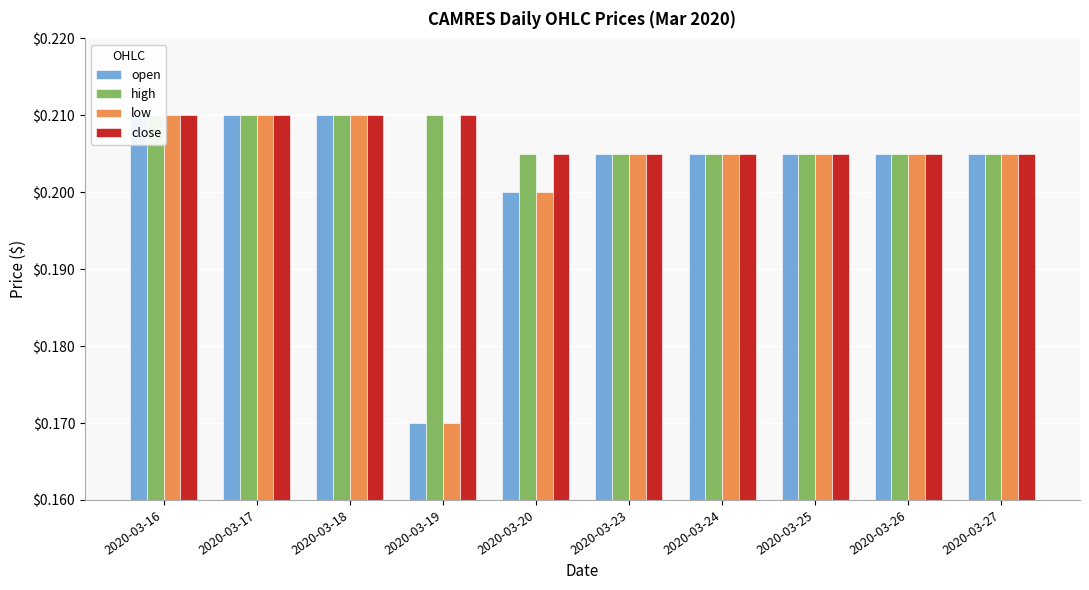

Are the bars grouped side by side (vs. stacked)?

Yes